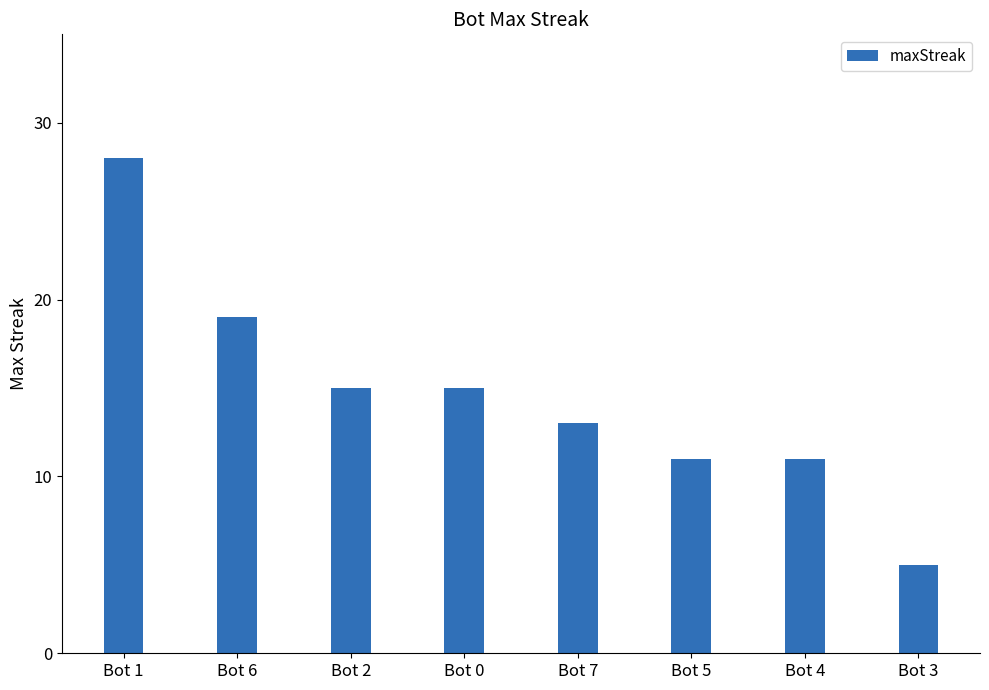

What is the minimum value shown in the chart?

5